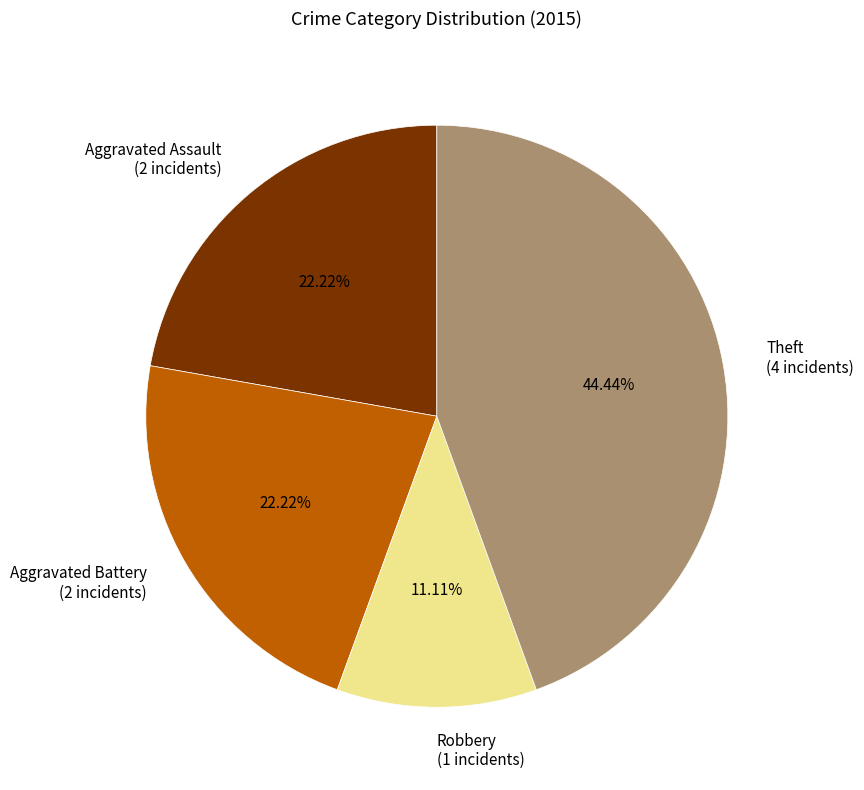

Count the number of slices in the pie.

4